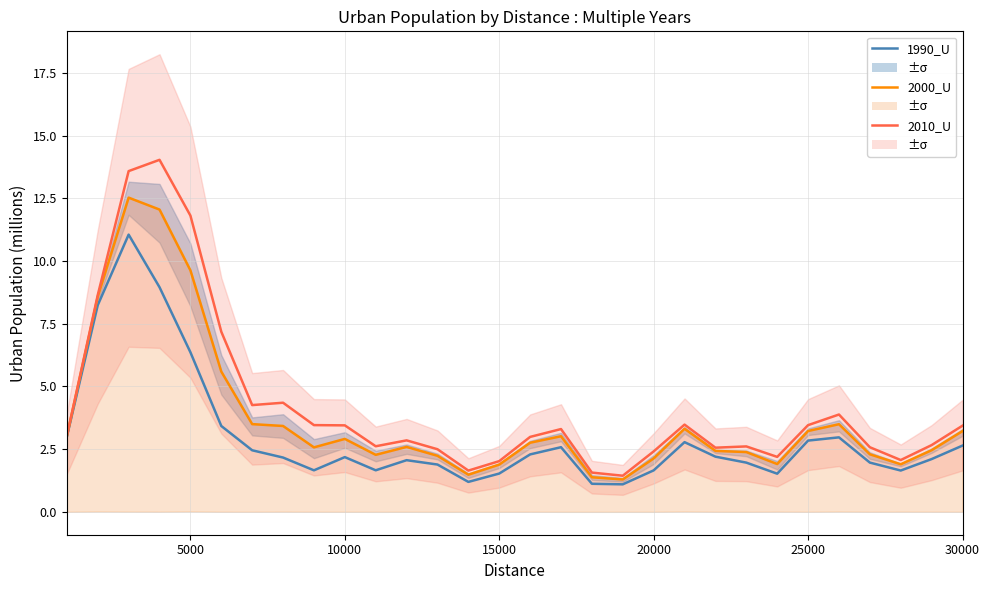

At 20000, list the series in order from largest to smallest.

2010_U, 2000_U, 1990_U